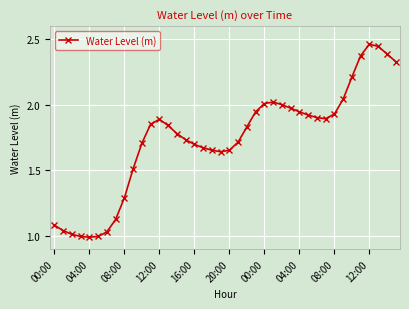

What is the sum of all values?

69.6